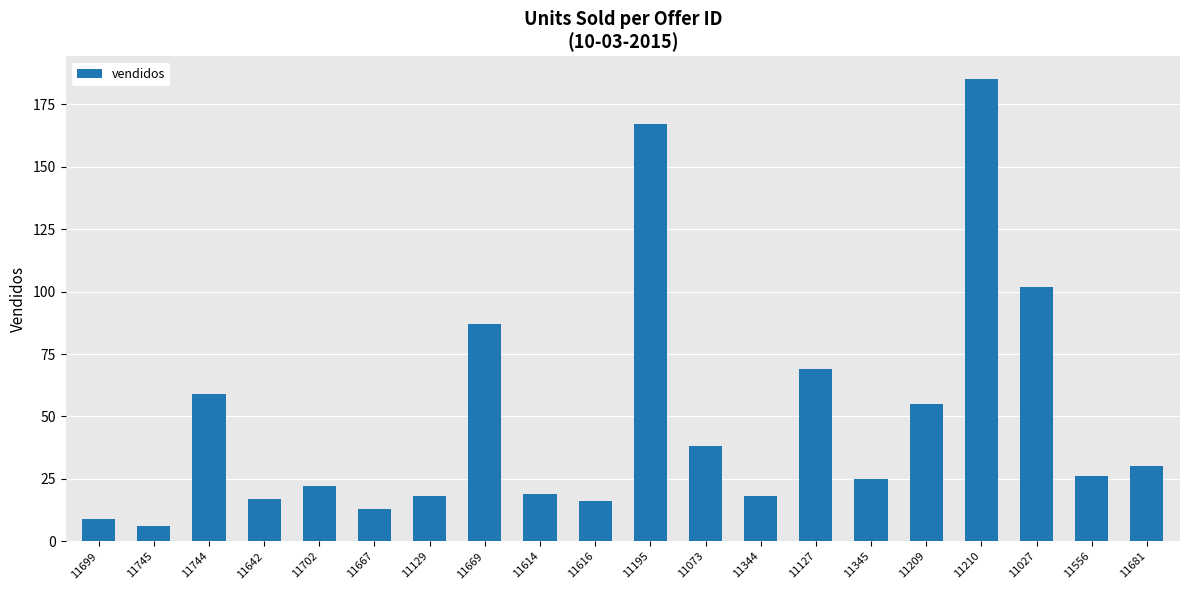

At which category does the chart reach its peak across all series?

11210